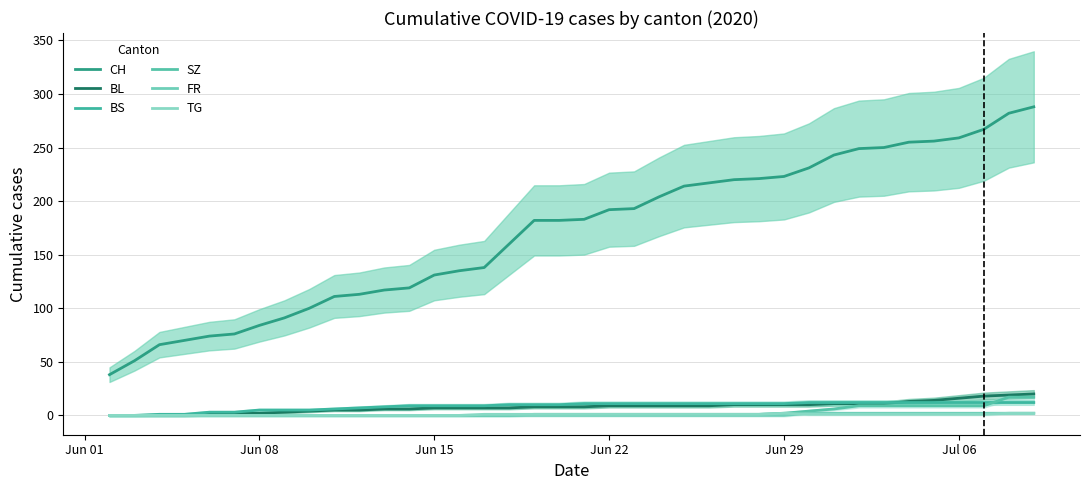

True or false: FR has more than 2 points higher than both neighbors.

False